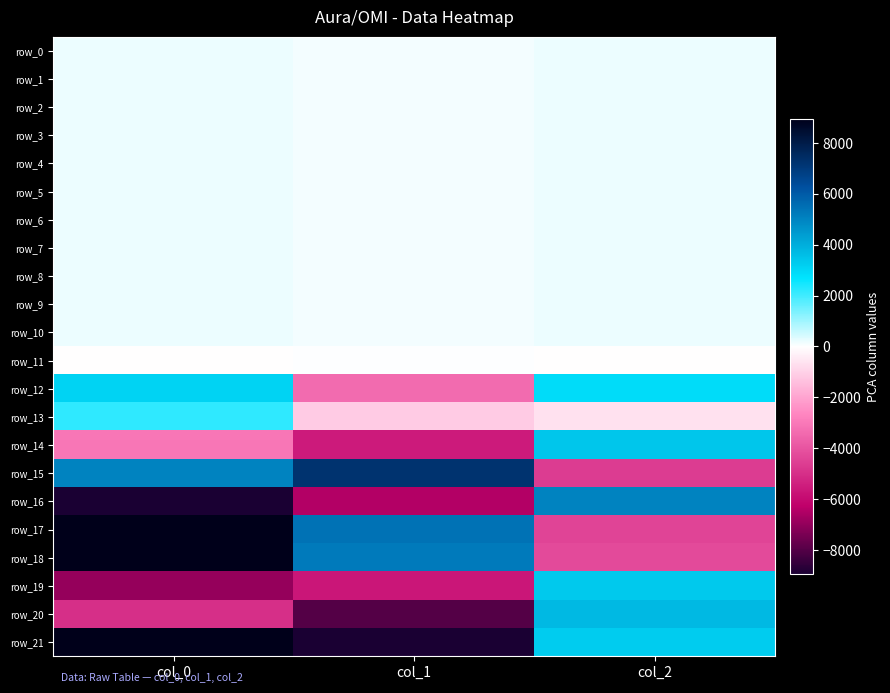

True or false: row_0 has a value of 98.0 at col_2.

False